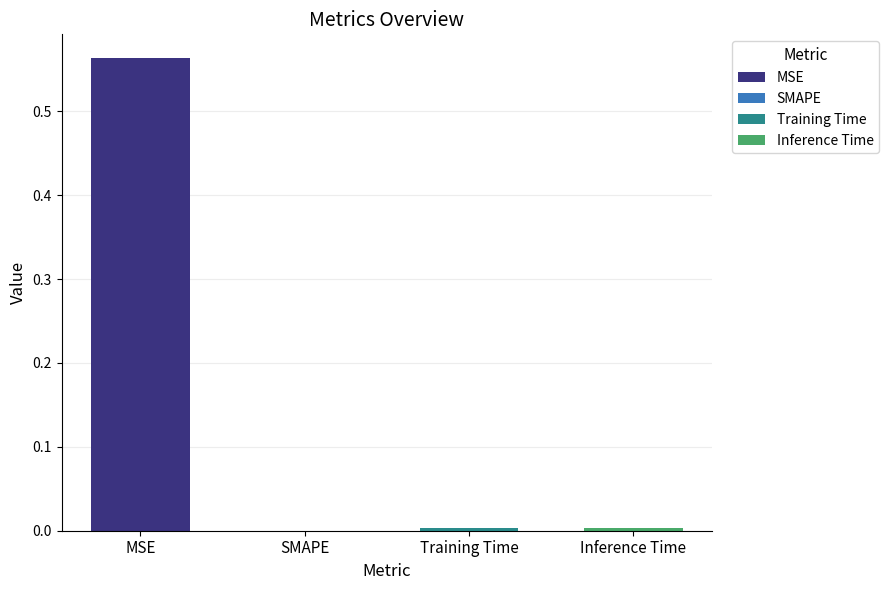

What is the change in value from MSE to SMAPE?

-0.6